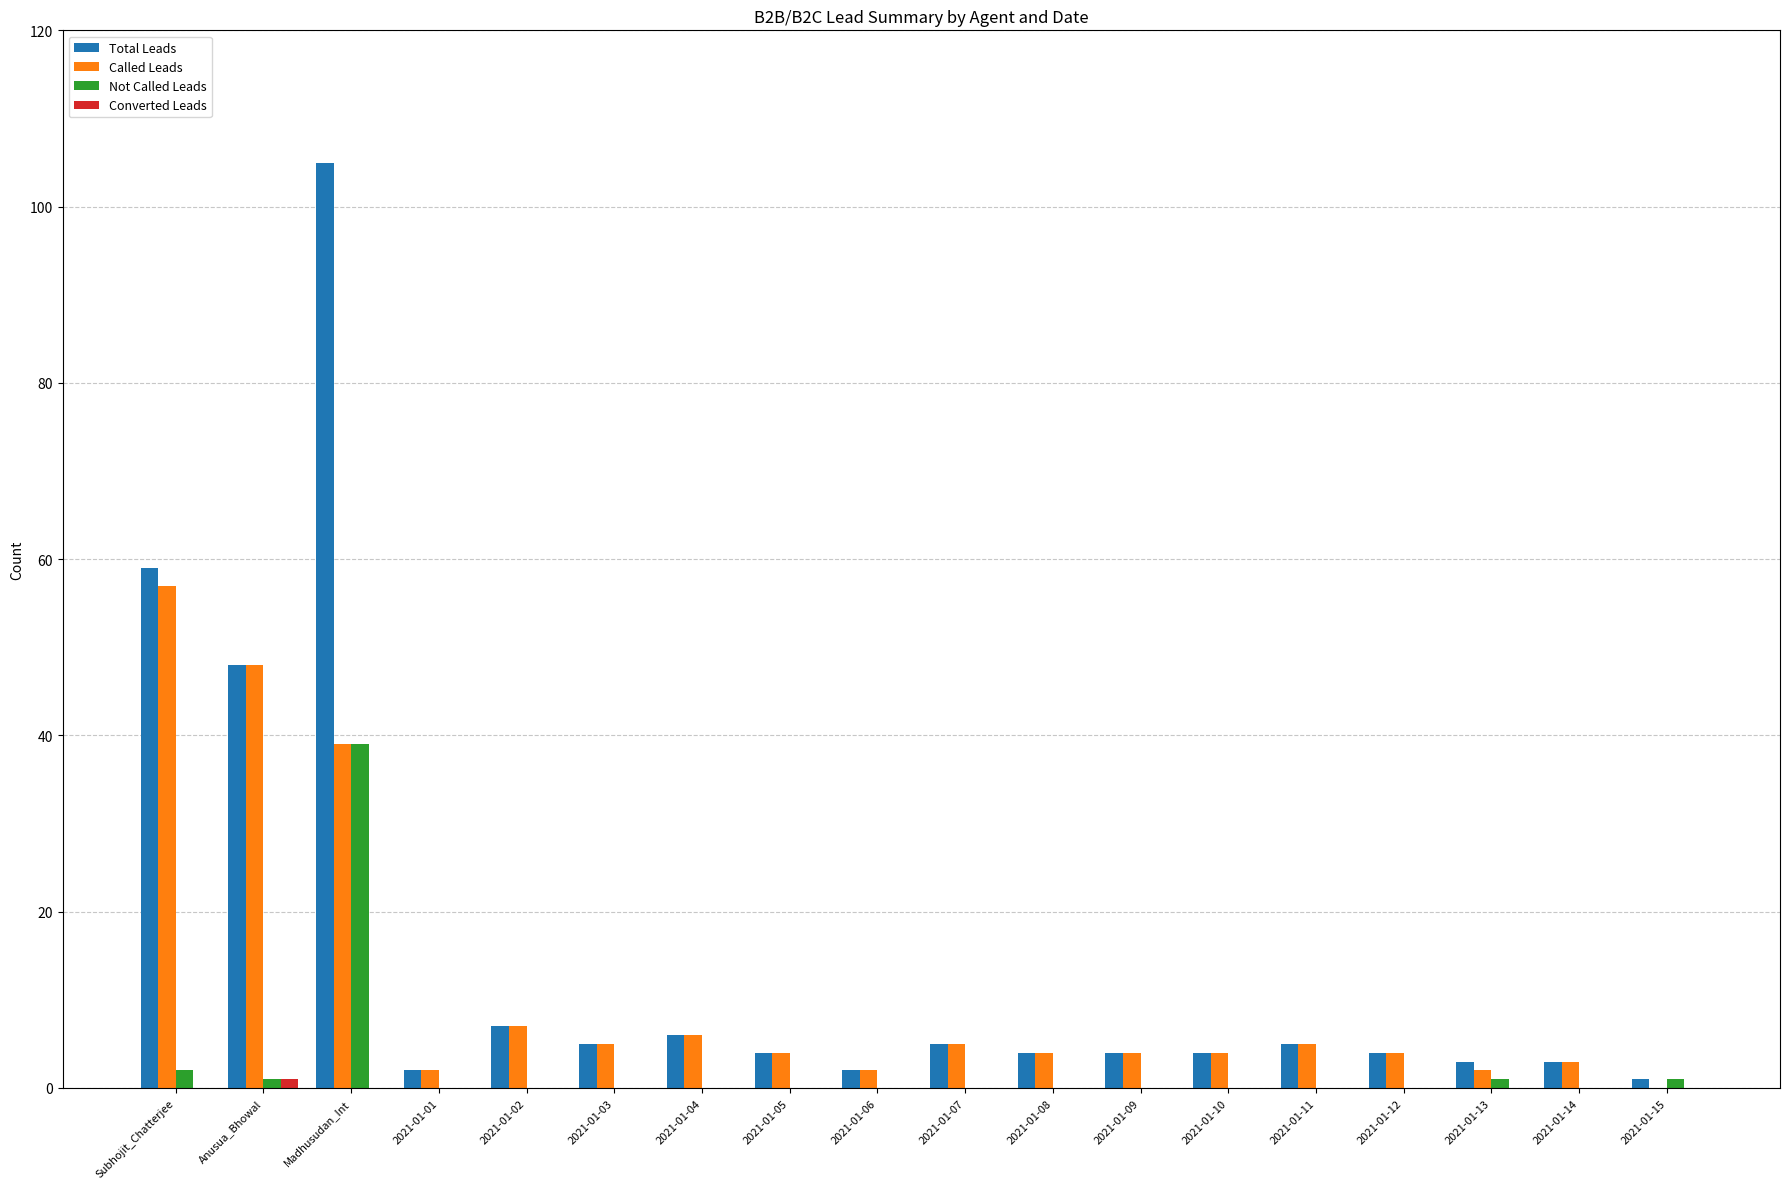

At which category is the sum across all series the highest?

Madhusudan_Int